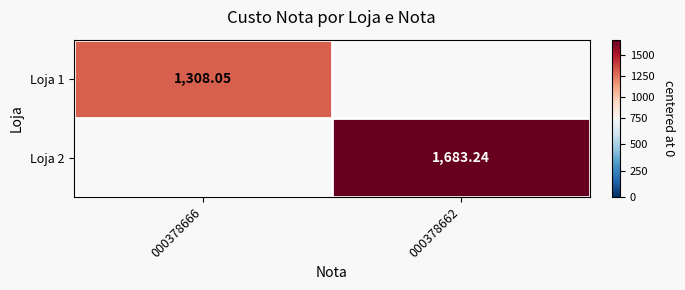

Is it true that Loja 2 equals 413.1 at 000378662?

False